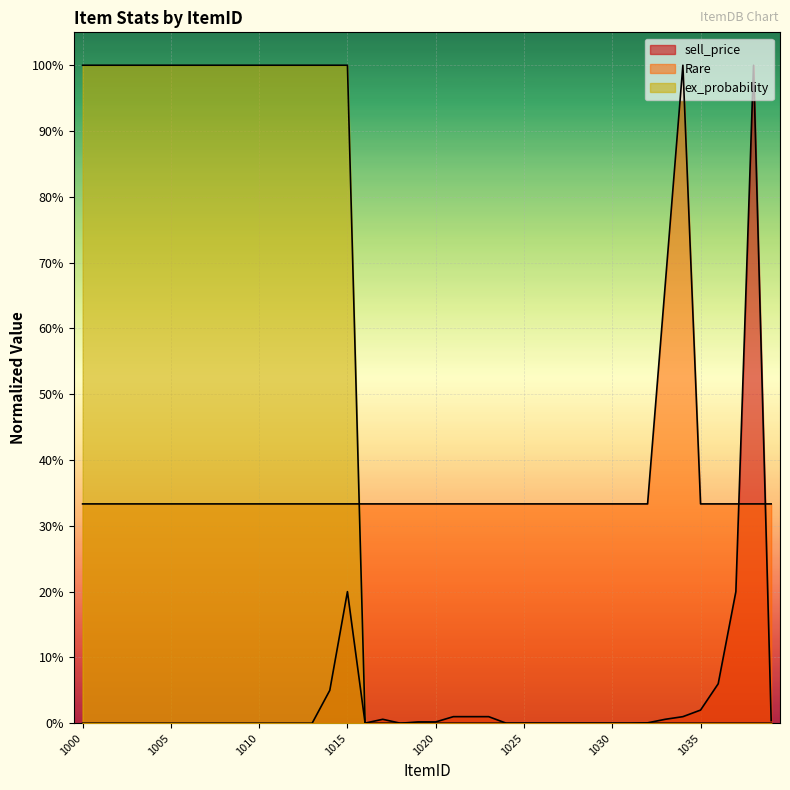

How many interior local peaks does the Rare series have?

1